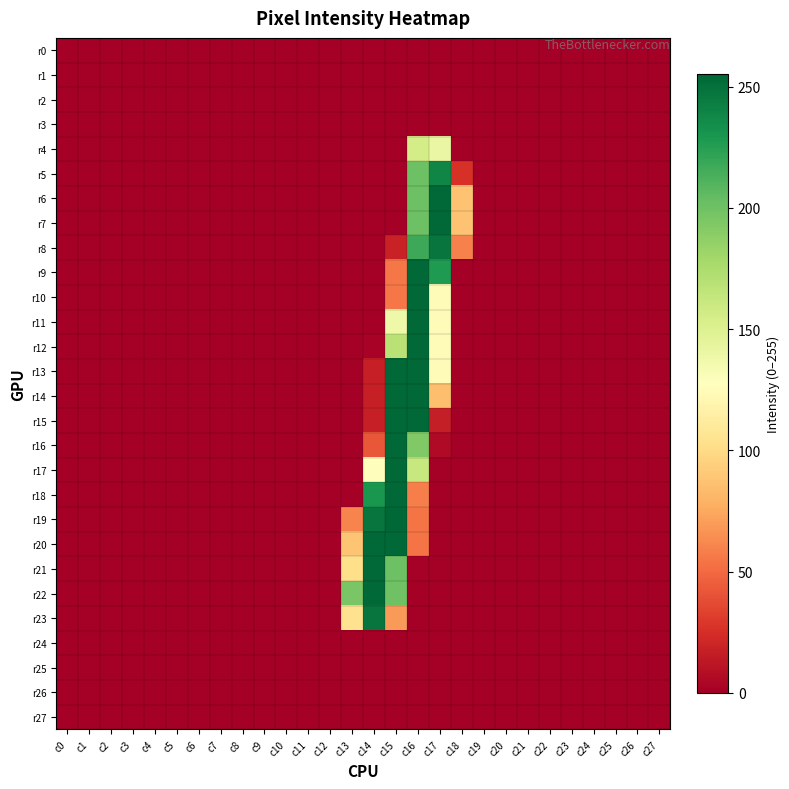

At which category is the sum across all series the highest?

c16